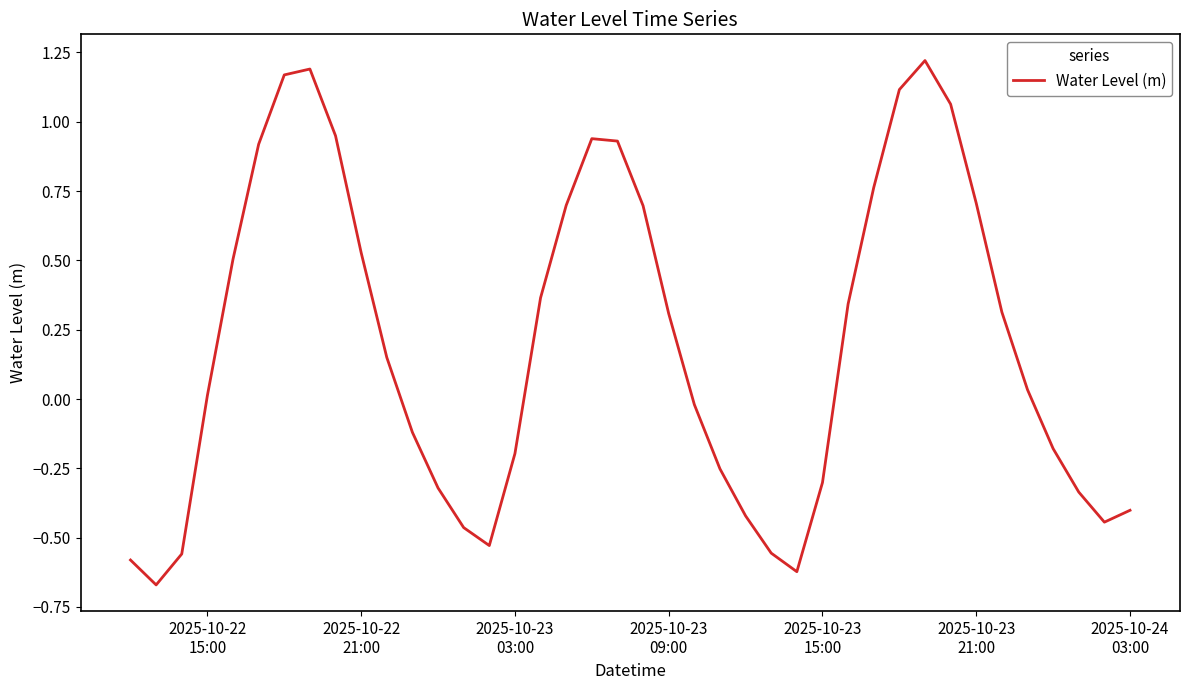

What is the difference between the maximum and minimum values?

1.9